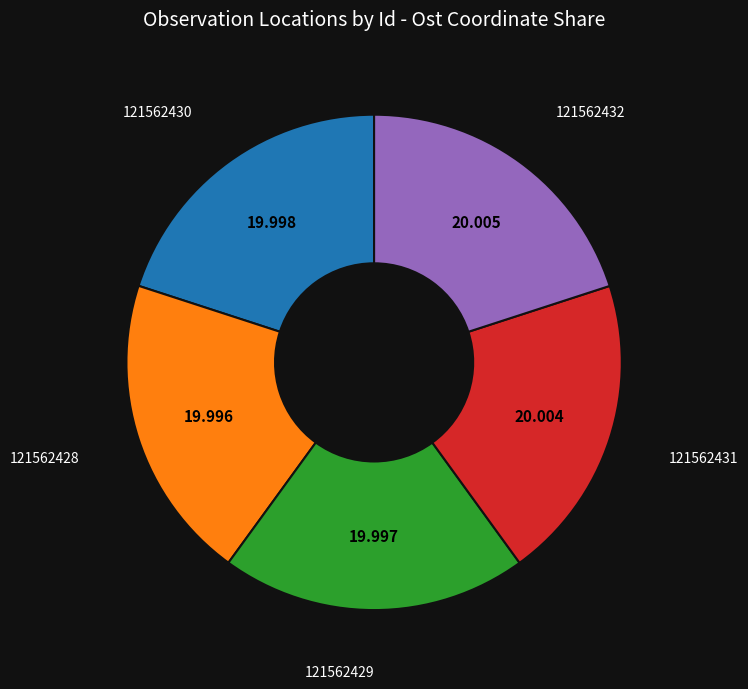

Does any single category account for the majority?

No